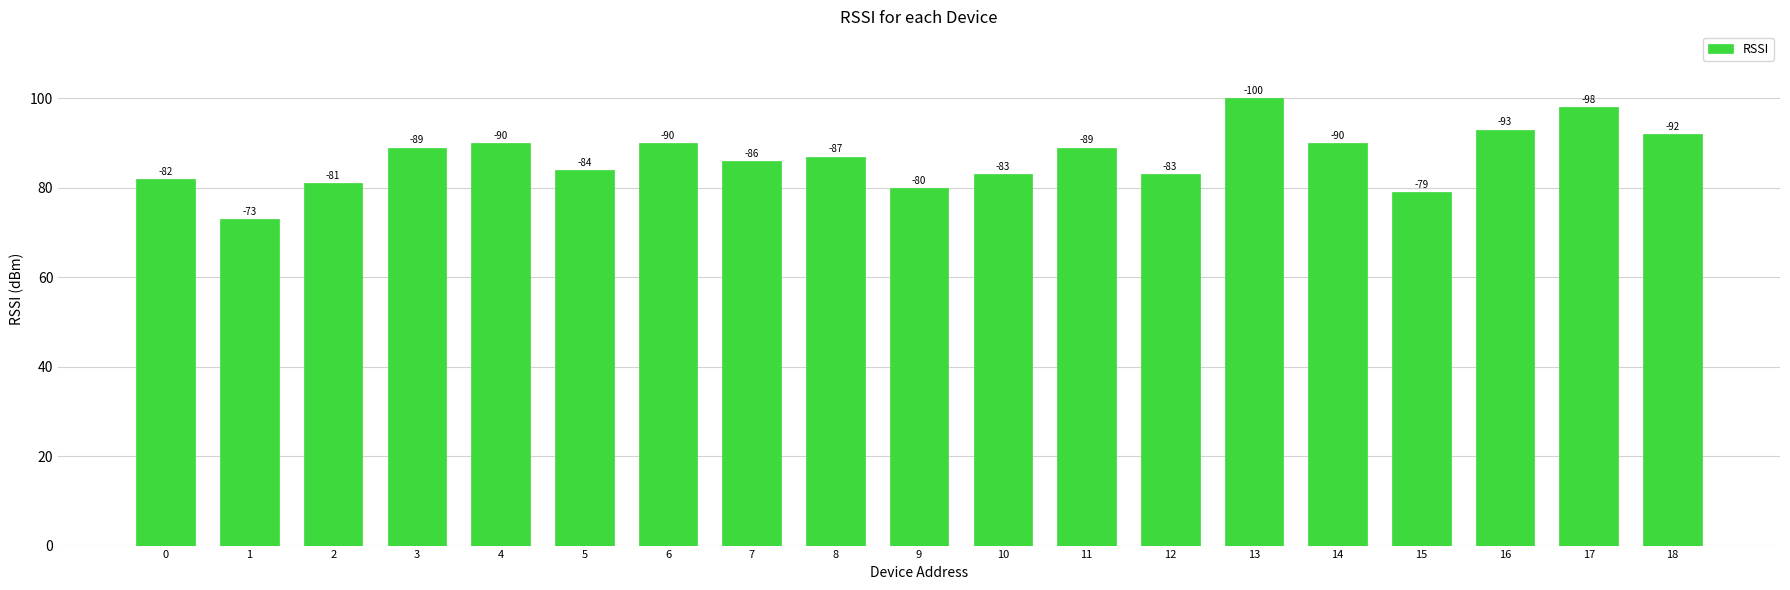

How many bars are there in total?

19